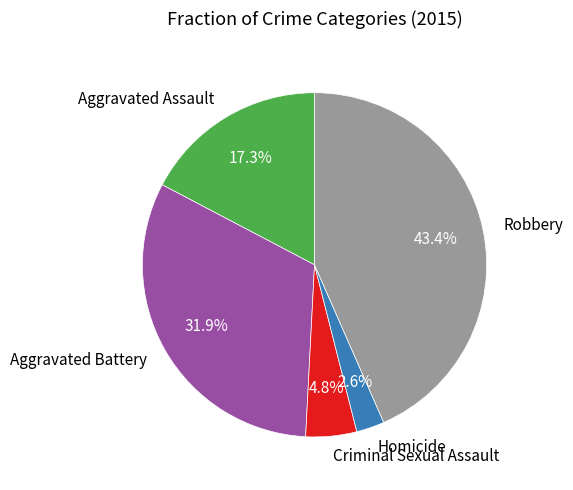

How many slices are in this pie chart?

5